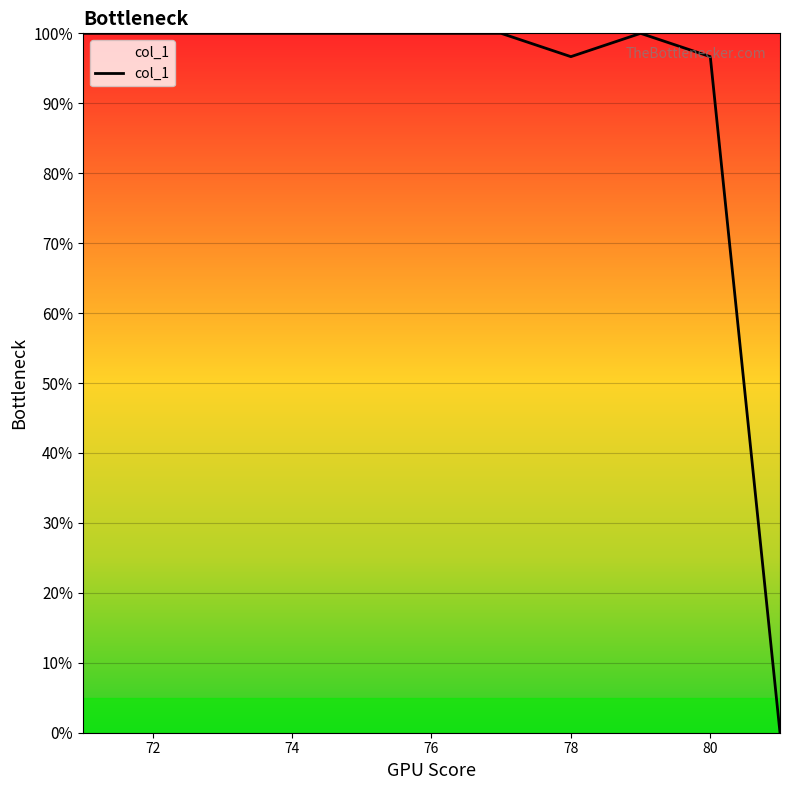

Reading left to right, list all the values displayed in this chart.

100.0	100.0	100.0	100.0	100.0	100.0	100.0	96.7	100.0	96.7	0.0